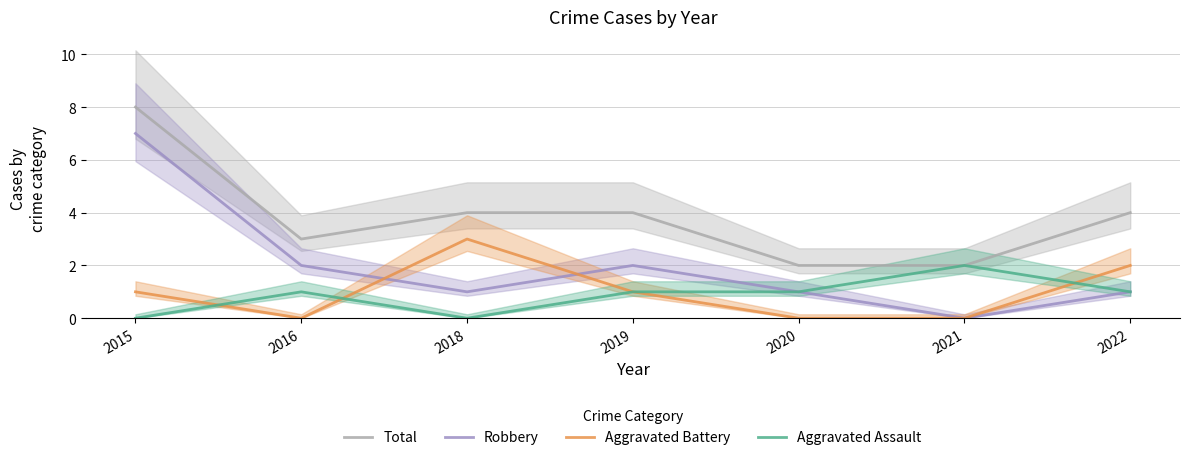

How many lines are shown in the chart?

4